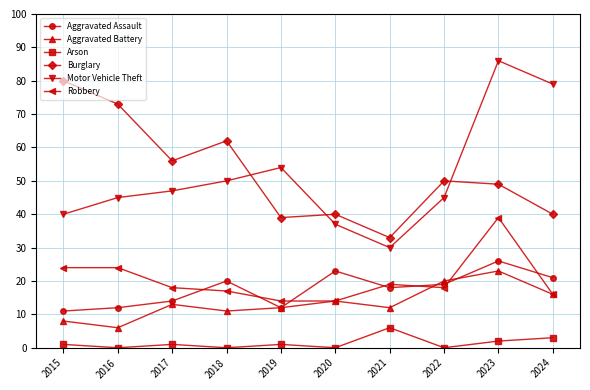

How many interior local peaks does the Arson series have?

3